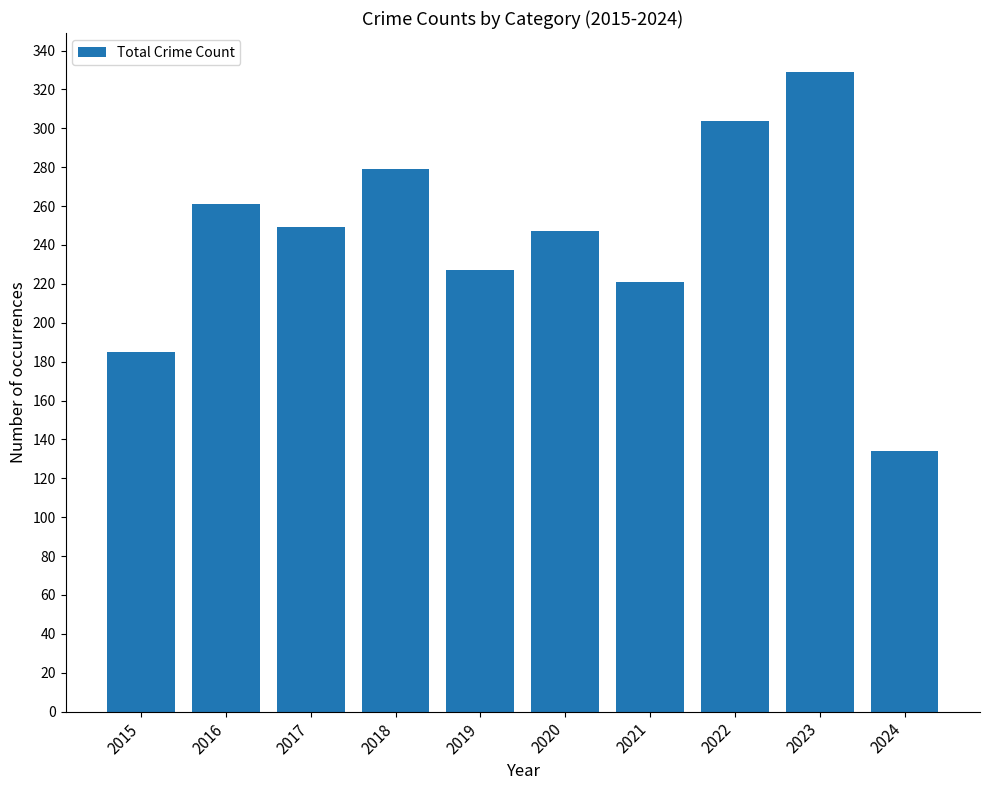

What is the difference between the second highest and second lowest values?

119